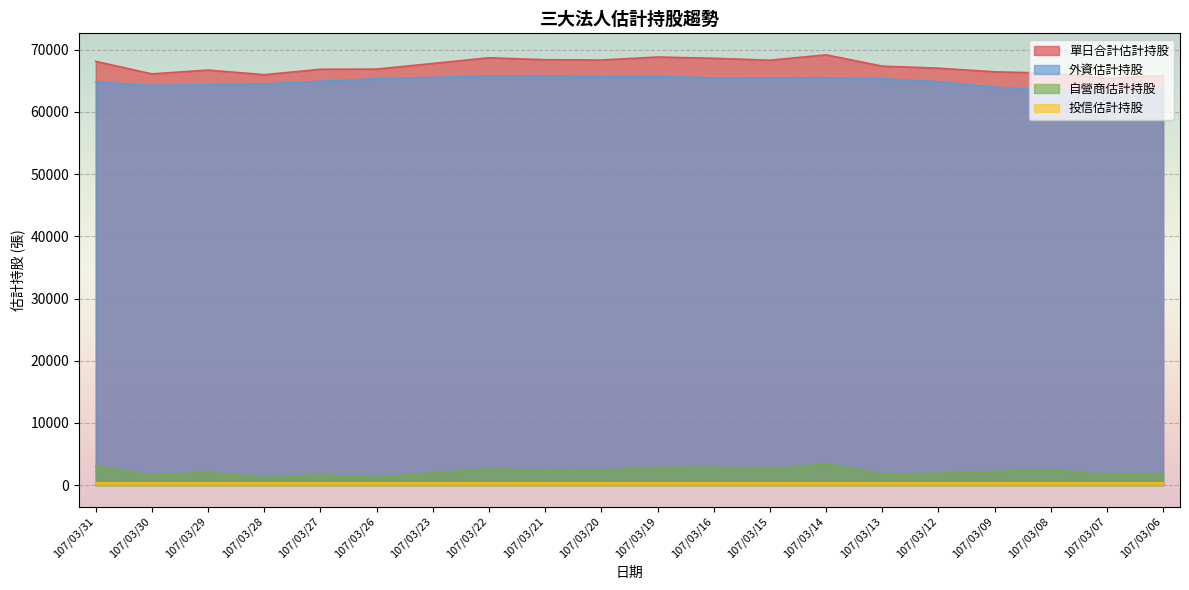

Is the value of 單日合計估計持股 at 107/03/28 greater than the value of 自營商估計持股 at 107/03/09?

Yes